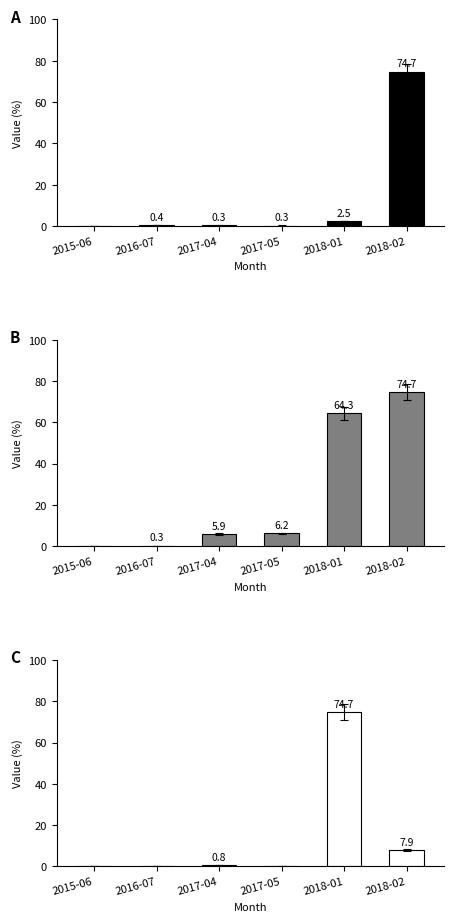

Which category has the lowest value across all series?

2015-06